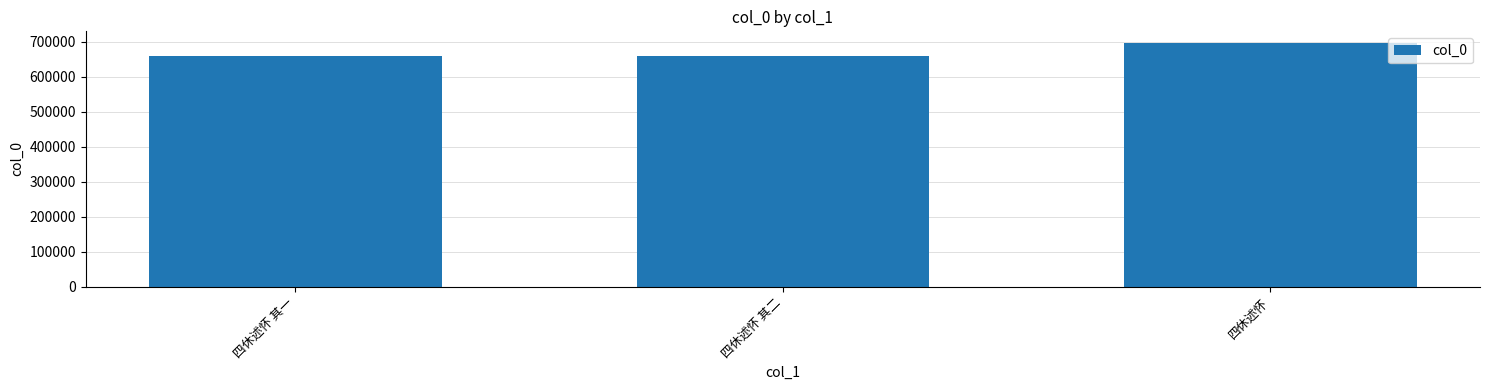

The value at 四休述怀 其一 is 1113543. True or false?

False